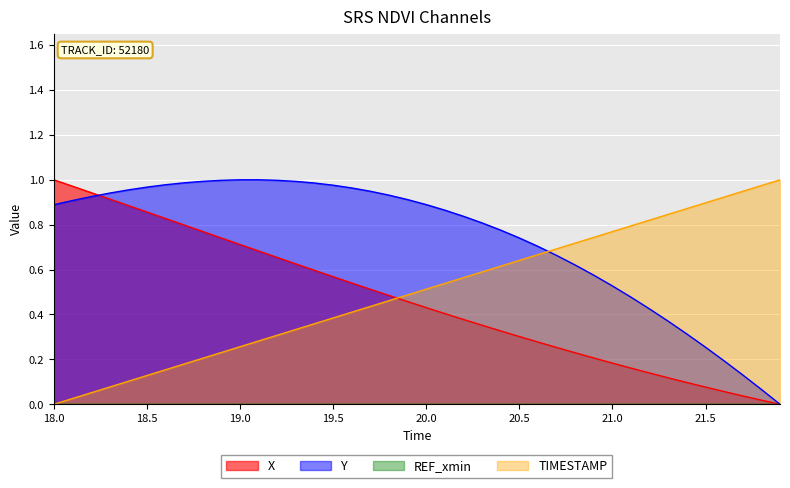

Where do Y and X first cross each other?

18.2 and 18.3